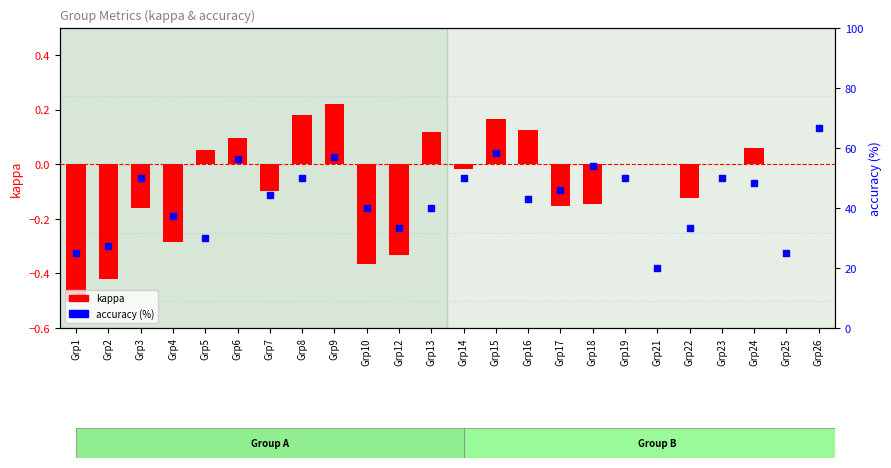

What is the total value across all series at Grp8?

50.2